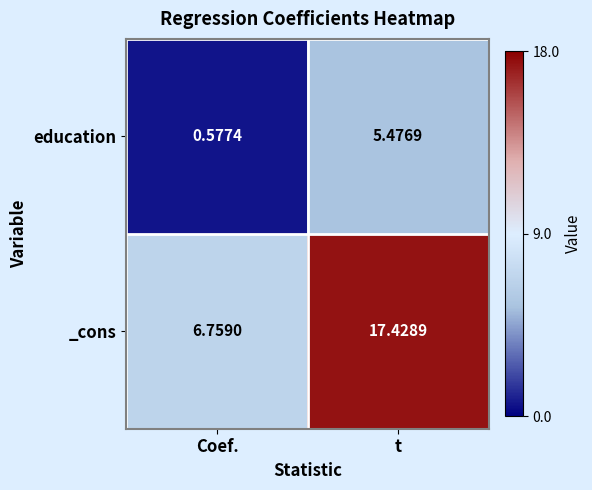

How many categories are shown in the chart?

2